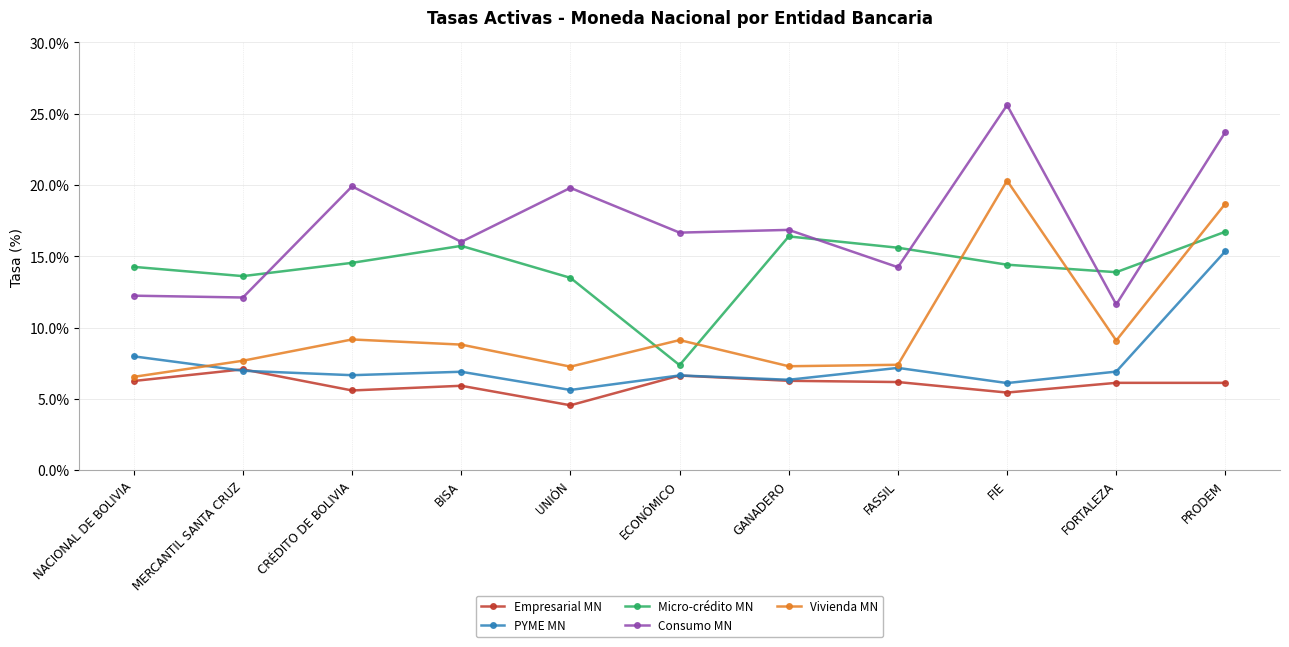

True or false: Micro-crédito MN has more than 2 points higher than both neighbors.

False